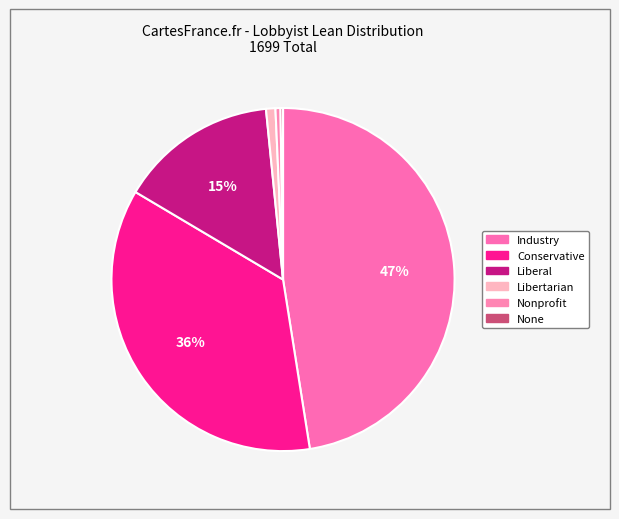

Is the sum of Conservative and Libertarian greater than half?

No